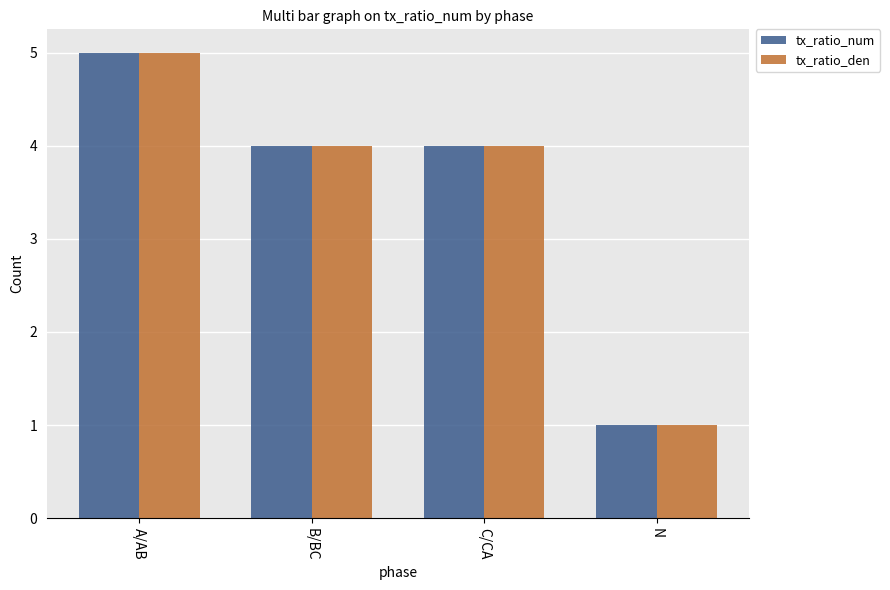

What is the average value of the tx_ratio_num series?

4